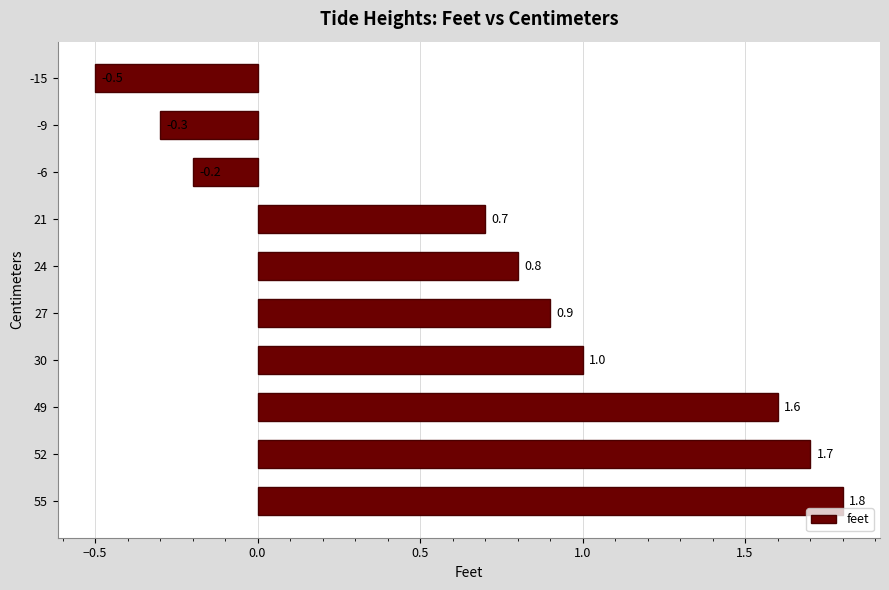

What is the difference between the second highest and minimum values?

2.2